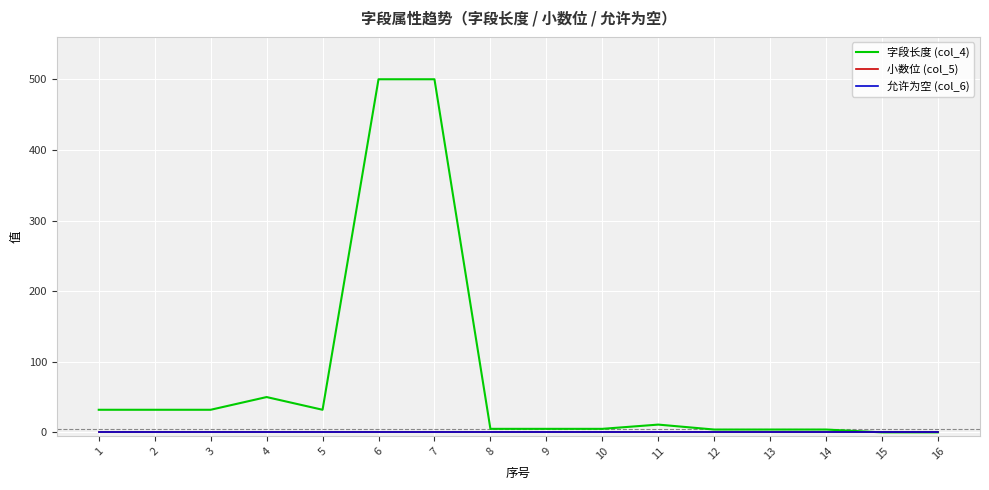

Does the chart display data point markers on the line(s)?

No